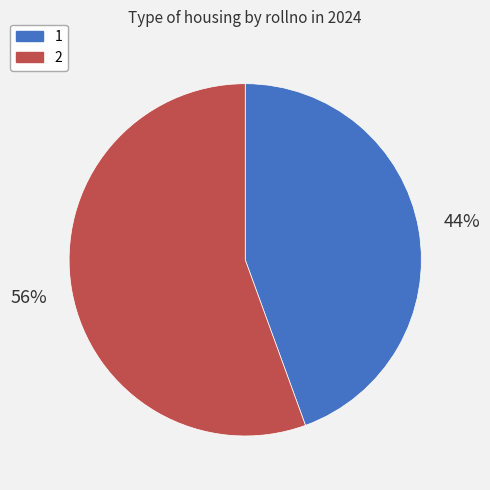

What is the smallest slice in the pie chart?

1